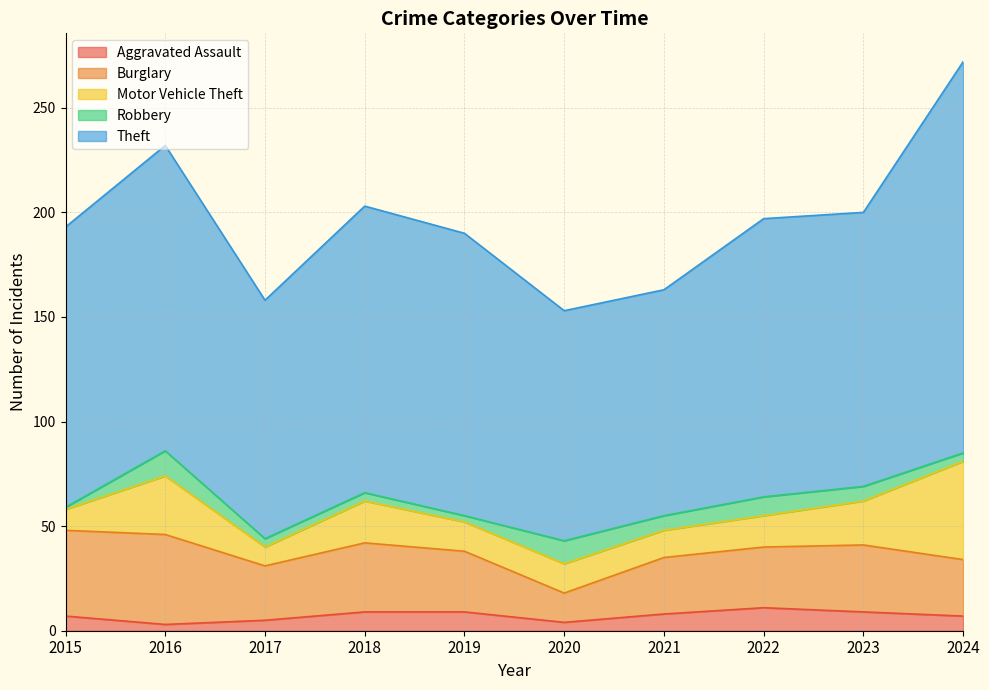

Does the chart have visible grid lines?

Yes